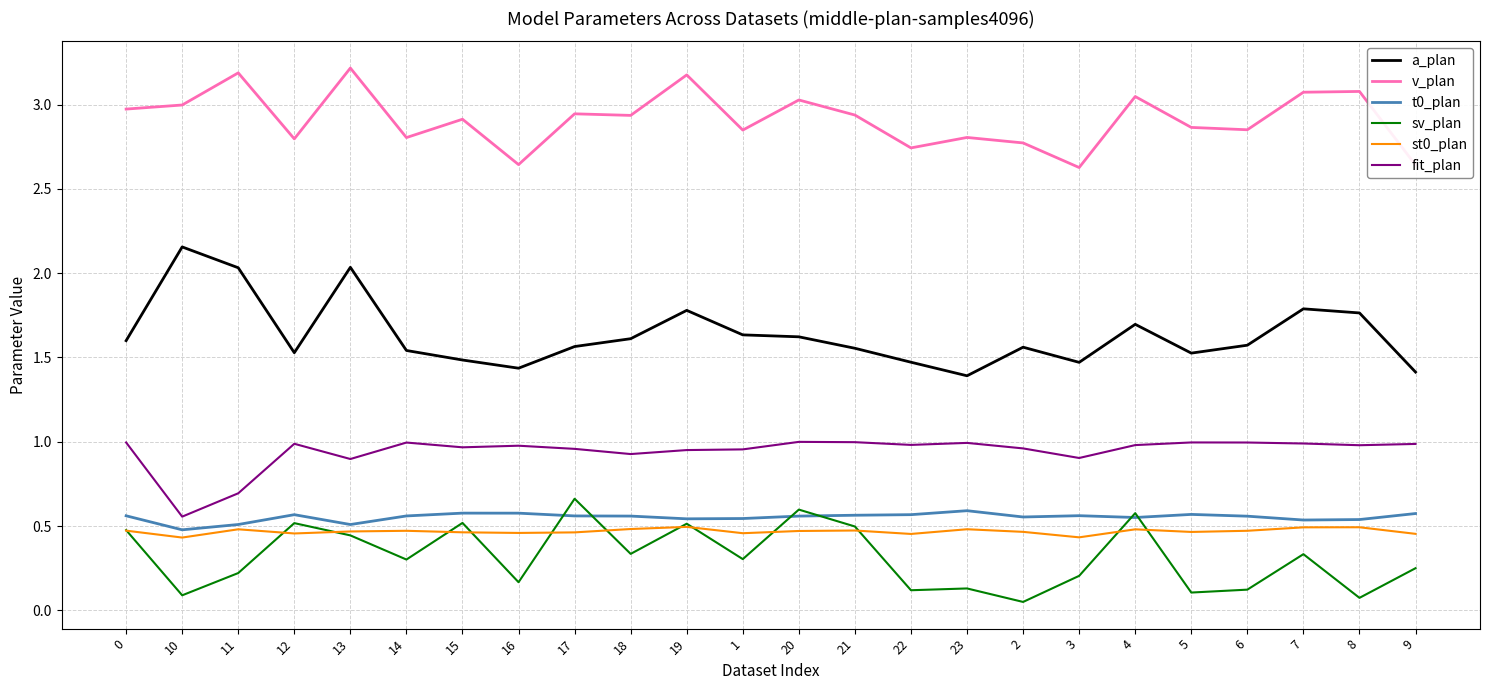

Where is the first local maximum for sv_plan?

12